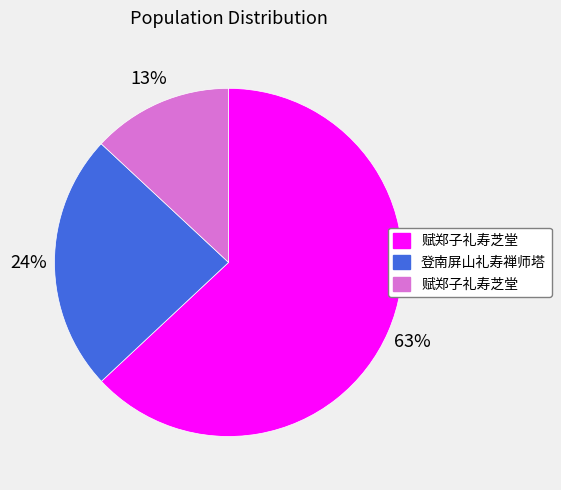

To the nearest percent, what is the difference between the largest and smallest slice percentages?

50%